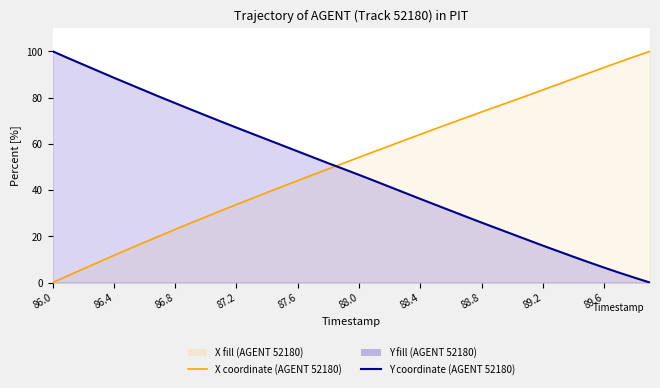

Rank the series by their average value, from lowest to highest.

Y coordinate (AGENT 52180), X coordinate (AGENT 52180)